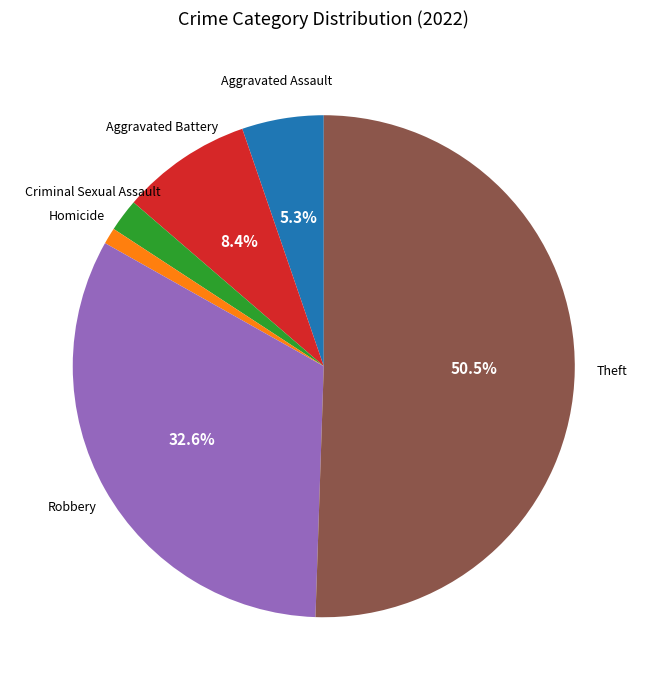

Is there any slice that represents more than half of the pie?

Yes